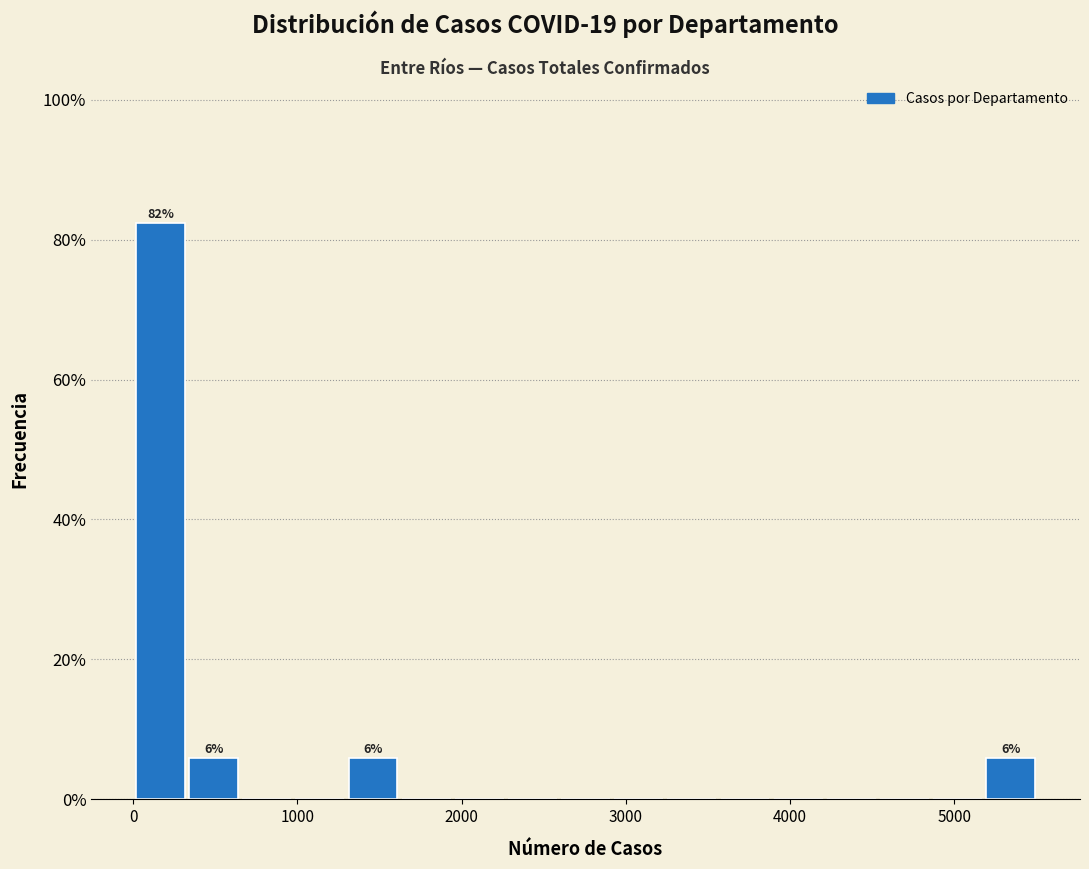

Read against the x-axis, roughly where is the centre of the tallest bar?

200